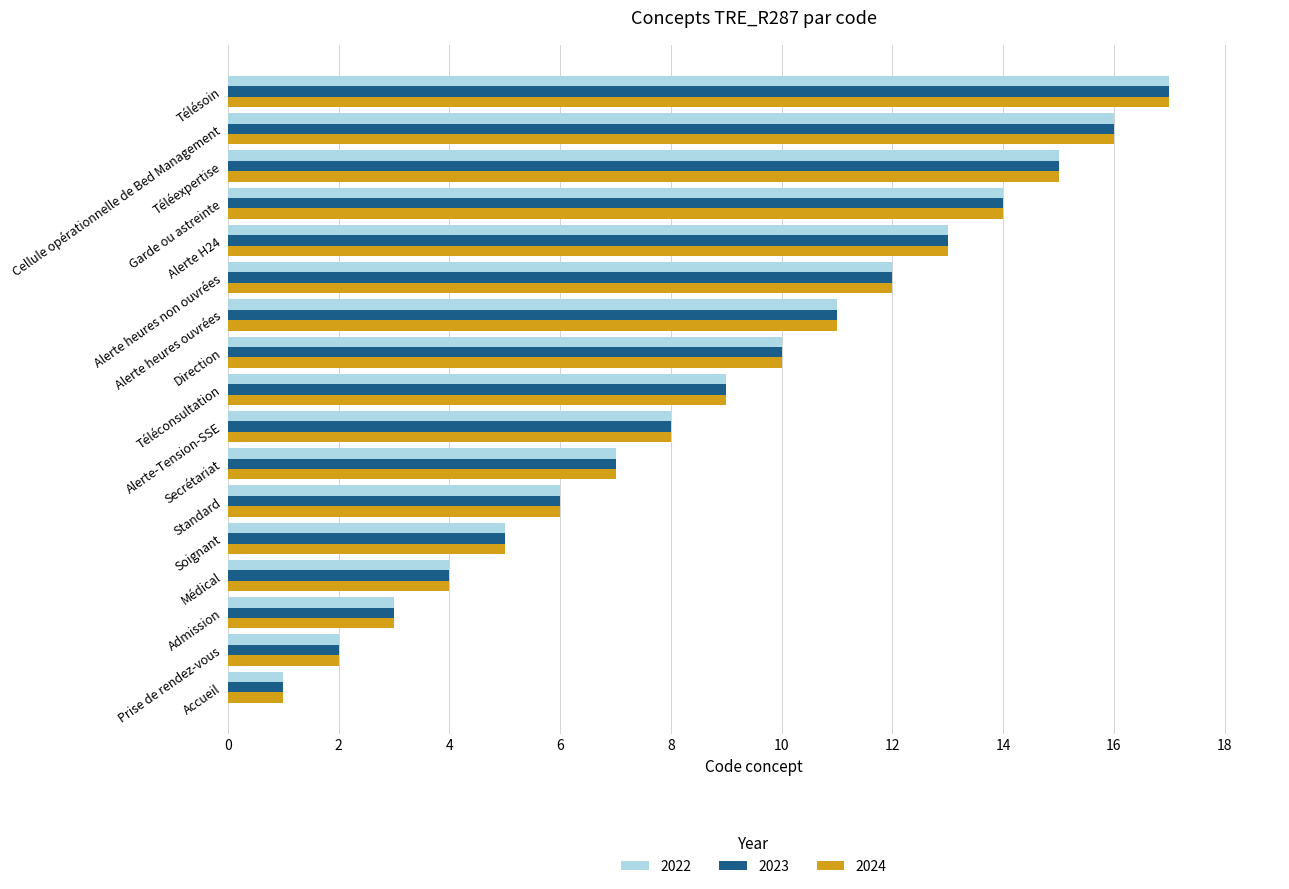

What is the sum of all 2022 values?

153